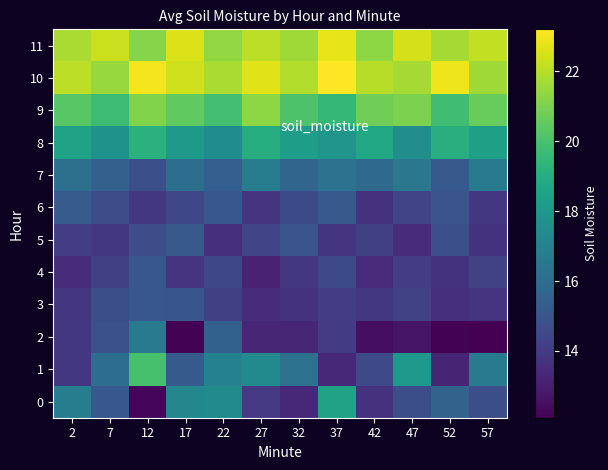

Which series has the largest total across all categories?

10